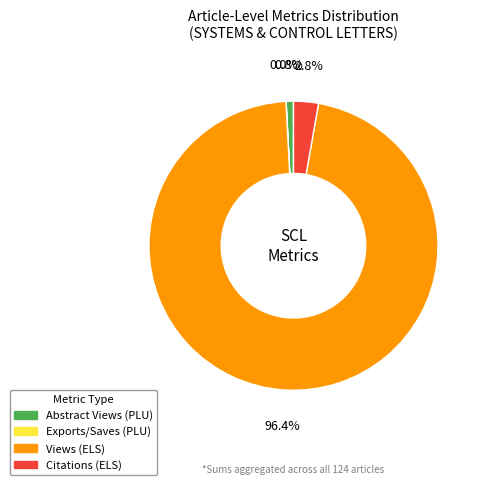

Which slice is the largest?

Views (ELS)